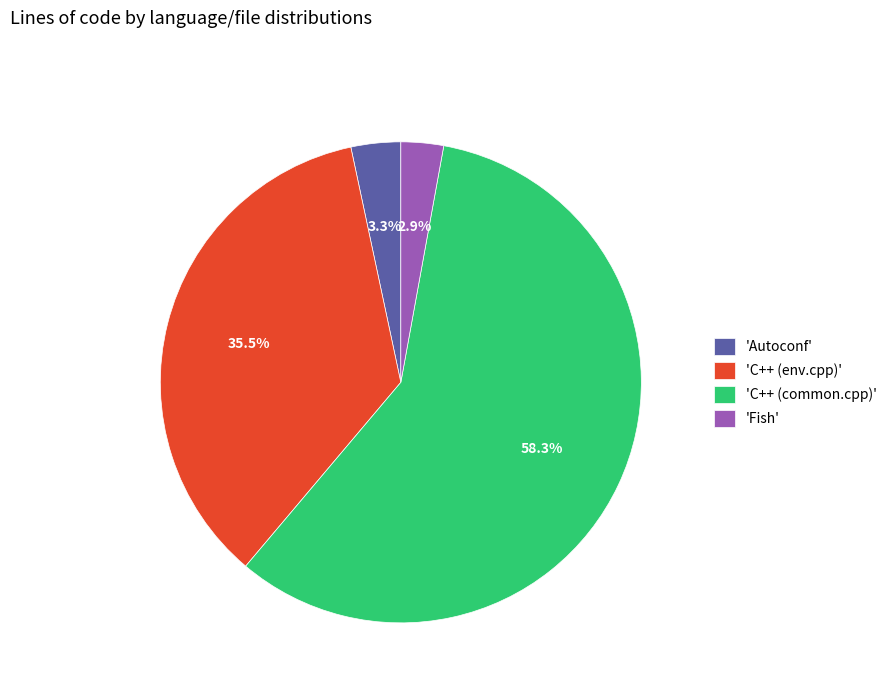

Does 'C++ (common.cpp)' account for over 50% of the chart?

Yes